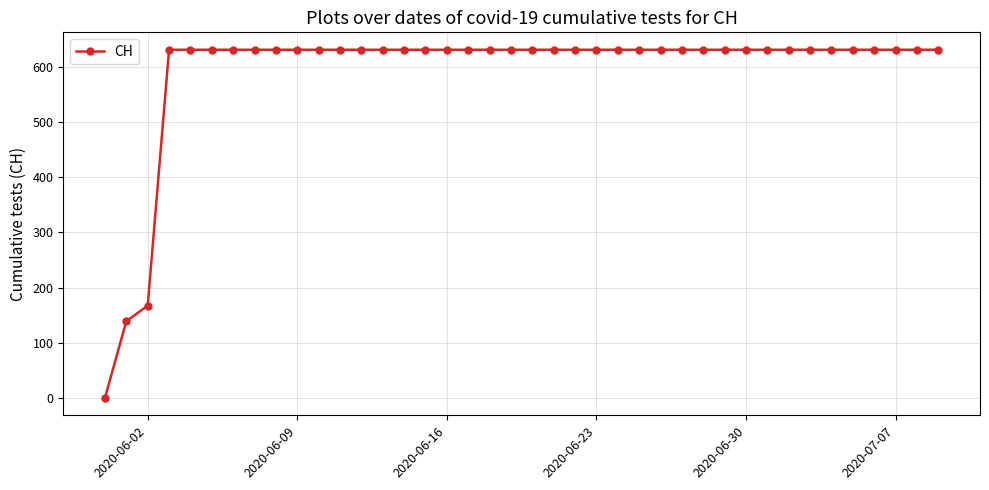

What is the value of the 15th point from the left?

631